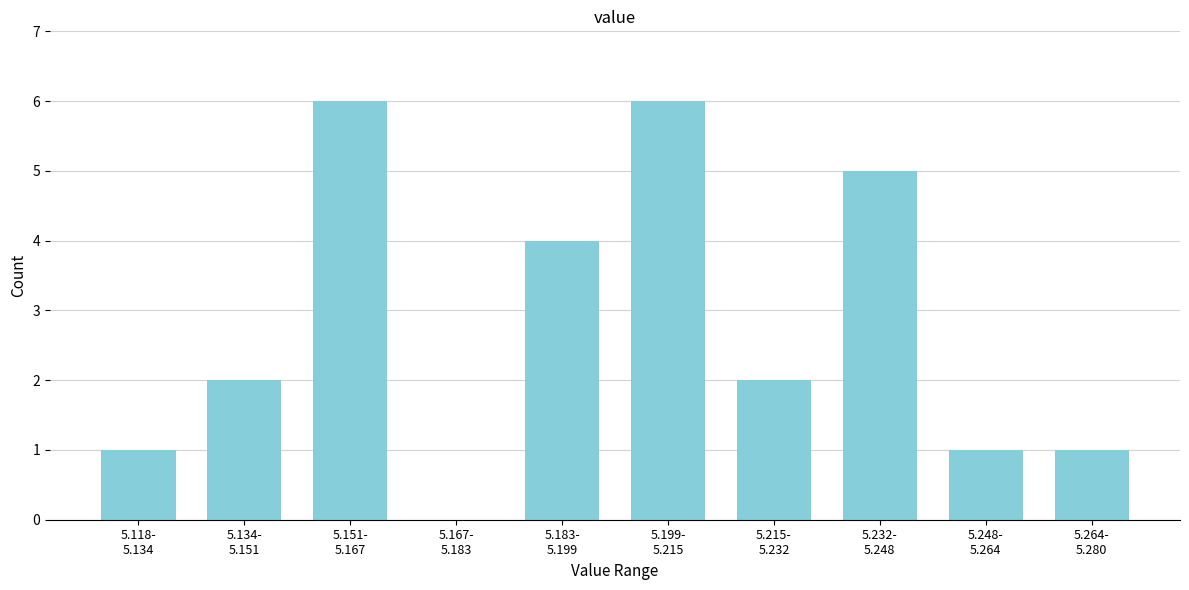

What is the sum of all values?

28